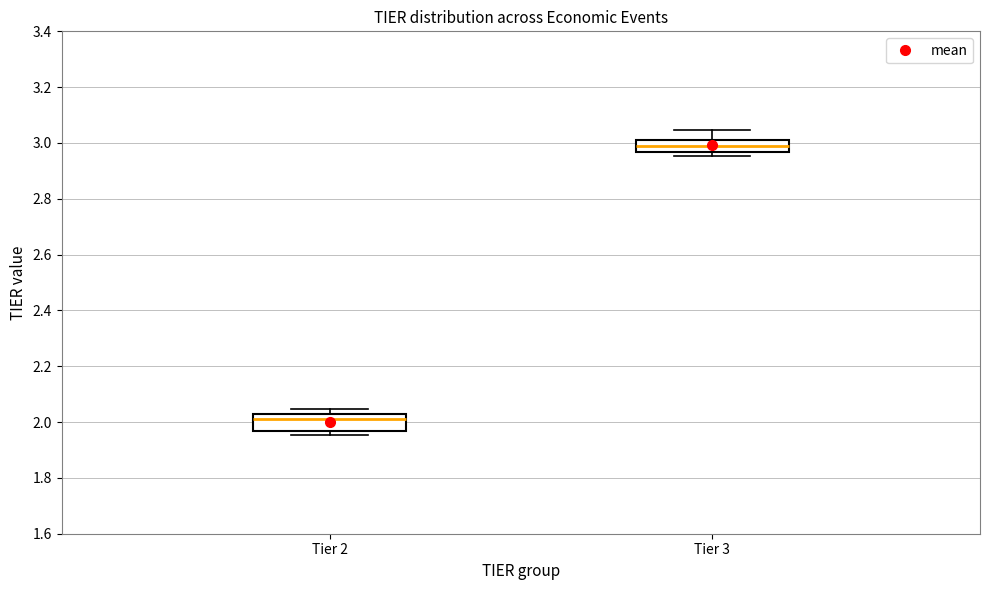

Reading left to right, read every box against the y-axis: the position of its median line, the range the box covers, and the ends of its whiskers. The values are not printed on the chart, so give them approximately, as read against the axis.

Tier 2: median 2.00, box 1.96 to 2.04, whiskers 1.96 (just below the box's lower edge) to 2.04 (just above the box's upper edge)
Tier 3: median 2.98, box 2.96 to 3.02, whiskers 2.96 (just below the box's lower edge) to 3.04